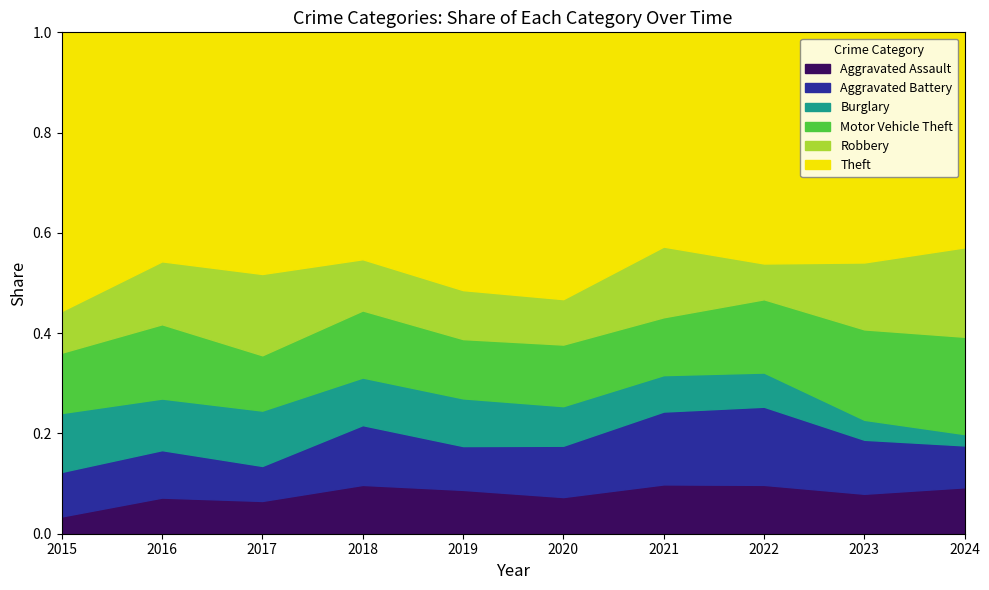

What is the total value across all series at 2017?

1.0